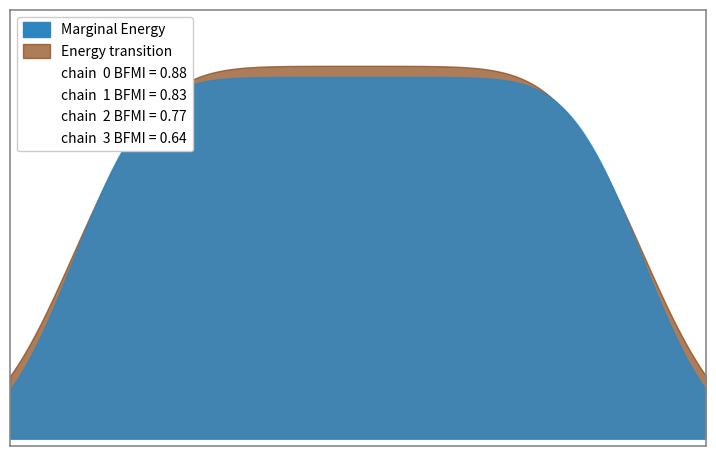

True or false: ID_Idioma has a value of 1 at 19.

False